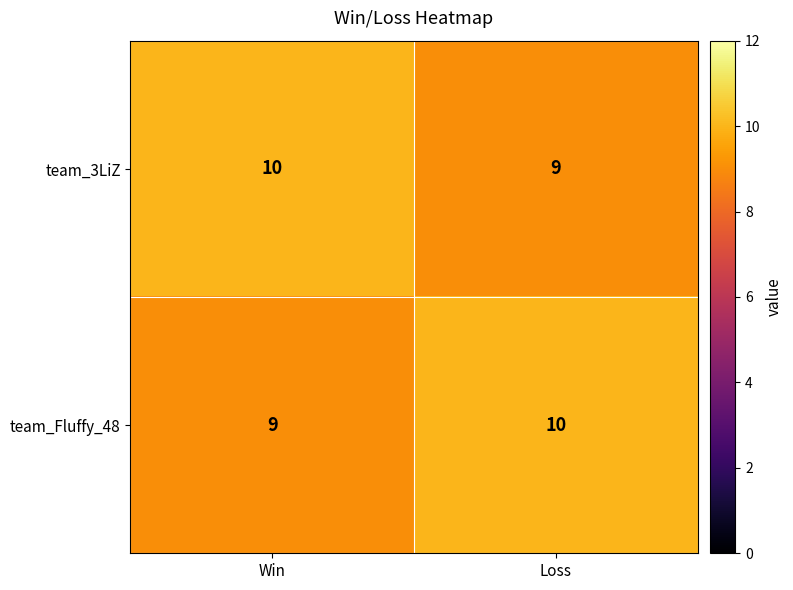

Read the team_3LiZ value at Win.

10